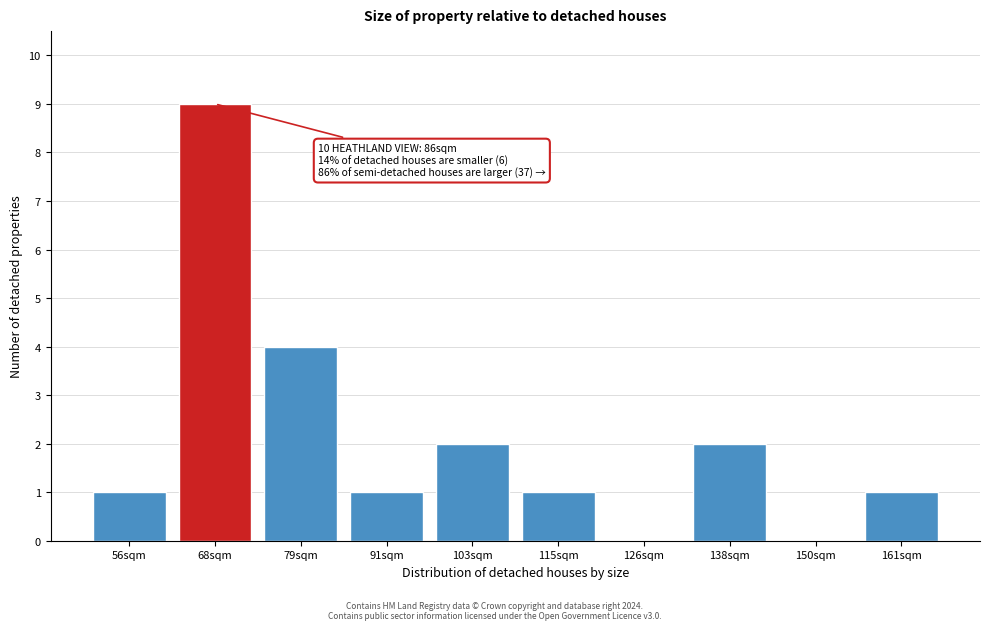

Reading left to right, transcribe all the data shown in this chart.

56sqm=1	68sqm=9	79sqm=4	91sqm=1	103sqm=2	115sqm=1	126sqm=0	138sqm=2	150sqm=0	161sqm=1